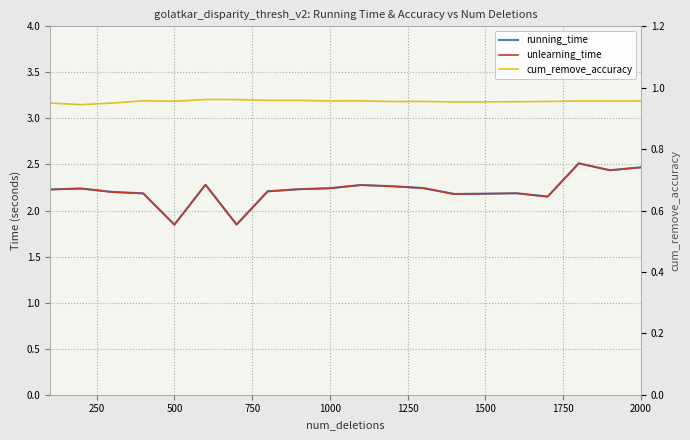

Count the number of categories in the chart.

20